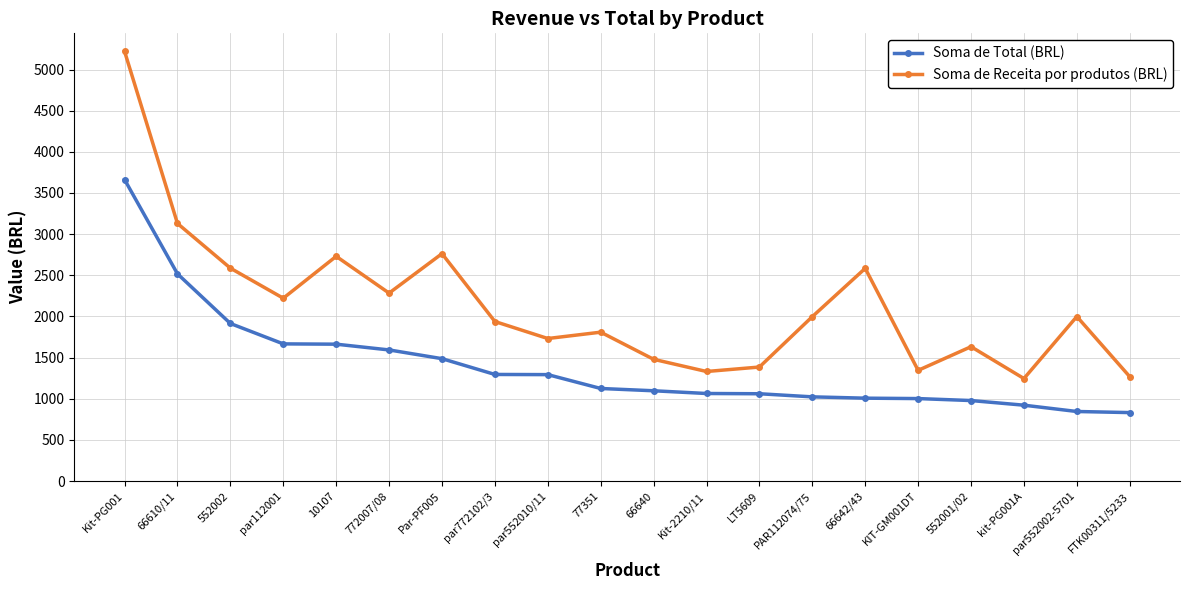

True or false: Soma de Total (BRL) and Soma de Receita por produtos (BRL) cross at least once.

False